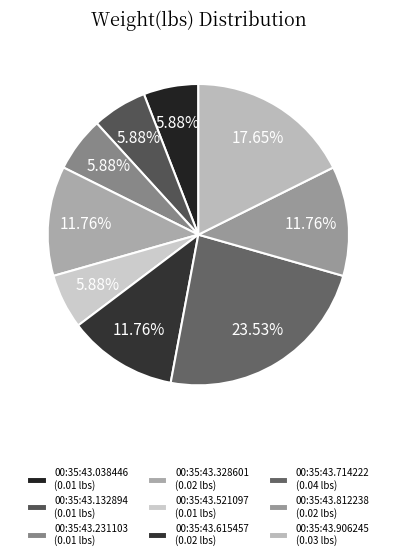

How many segments does this pie chart have?

9